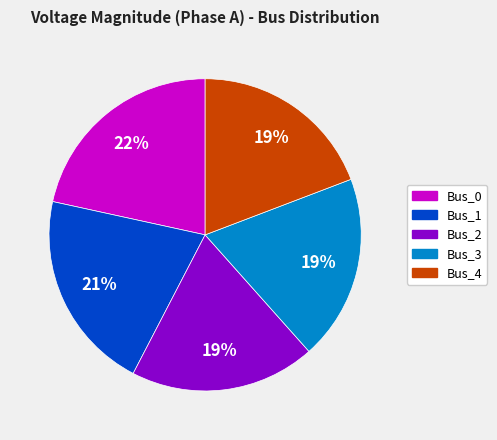

Do Bus_3 and Bus_1 together represent more than half of the pie?

No